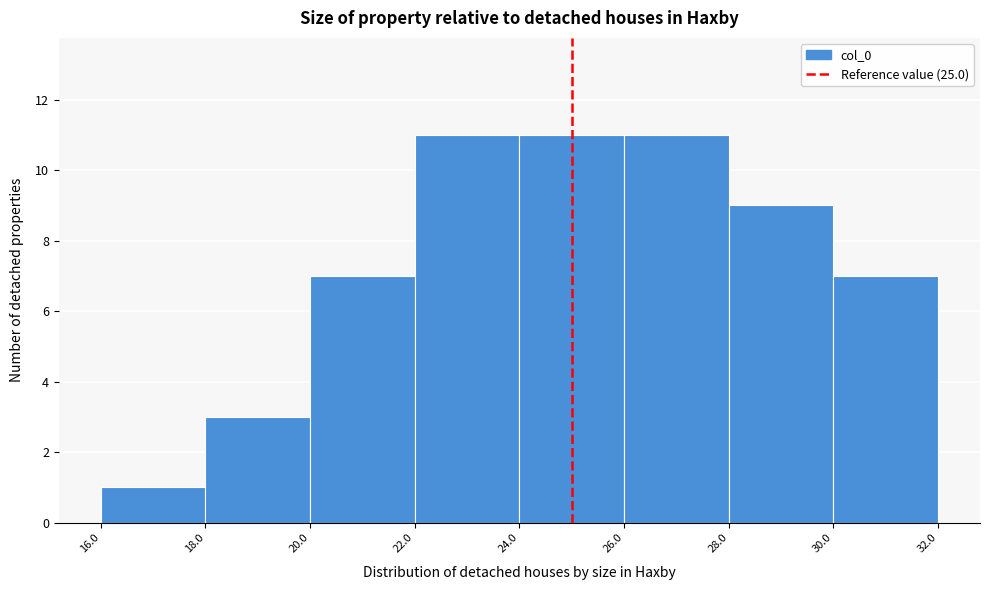

Reading left to right, transcribe this chart: for each bar, give the range it covers on the x-axis and its height. The values are not printed on the chart, so give them approximately, as read against the axis.

16.0 to 18.0: 1
18.0 to 20.0: 3
20.0 to 22.0: 7
22.0 to 24.0: 11
24.0 to 26.0: 11
26.0 to 28.0: 11
28.0 to 30.0: 9
30.0 to 32.0: 7